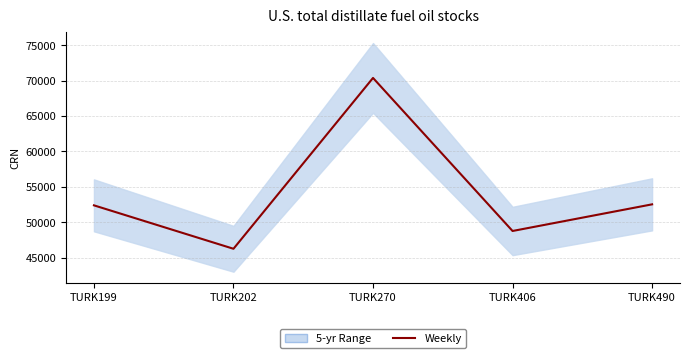

What is the difference between the maximum and minimum values?

24124